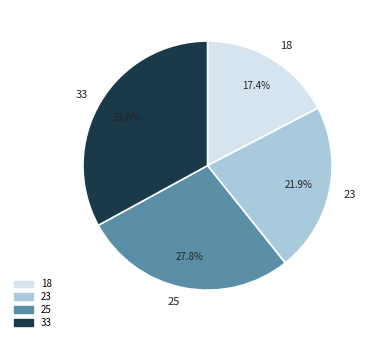

Between 25 and 33, which is larger?

33